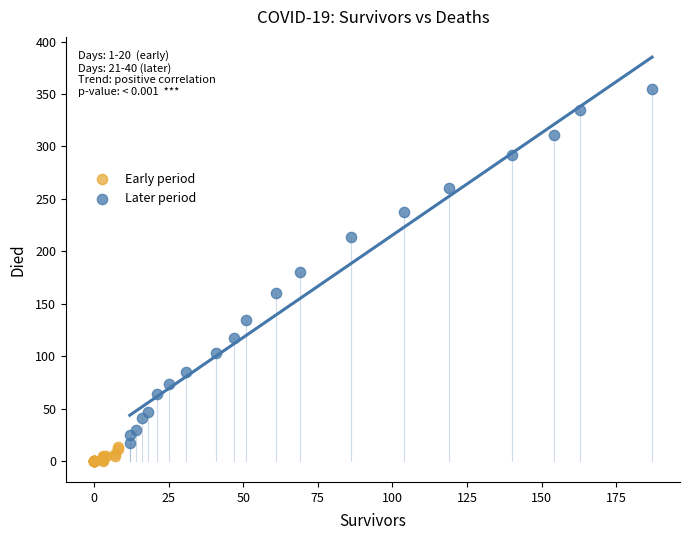

Which series reaches the minimum Y coordinate?

Early period